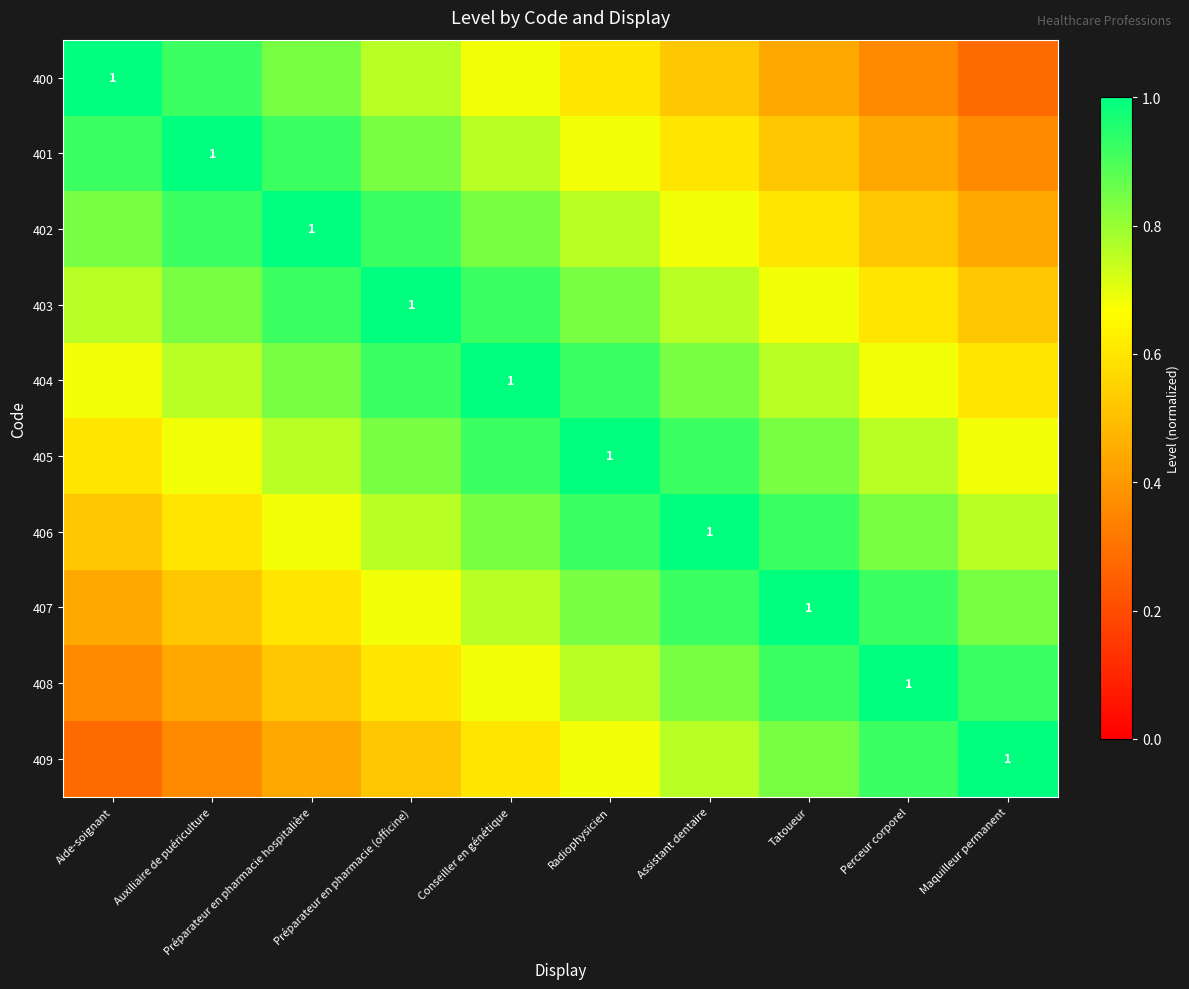

Which category has the highest value in the 402 series?

Préparateur en pharmacie hospitalière